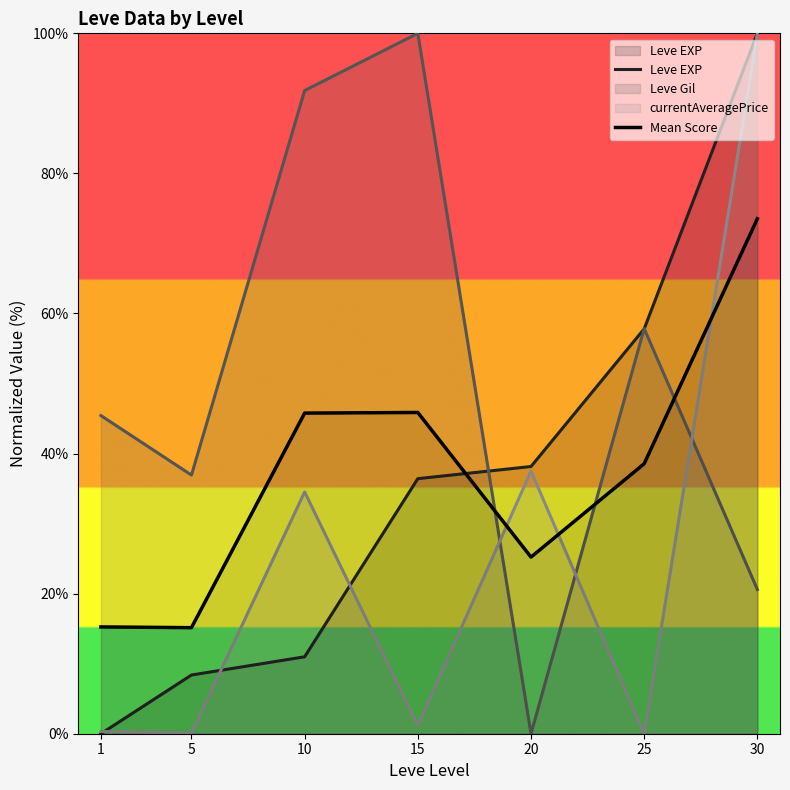

True or false: Mean Score has more than 1 interior local peaks.

False